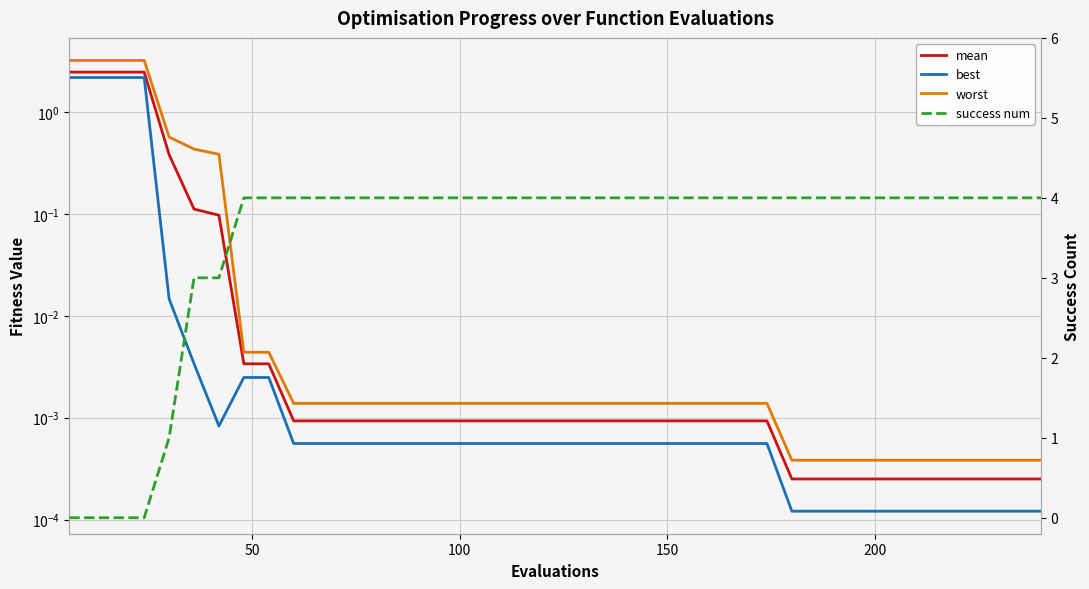

What are all the series names shown in the legend?

mean, best, worst, success num